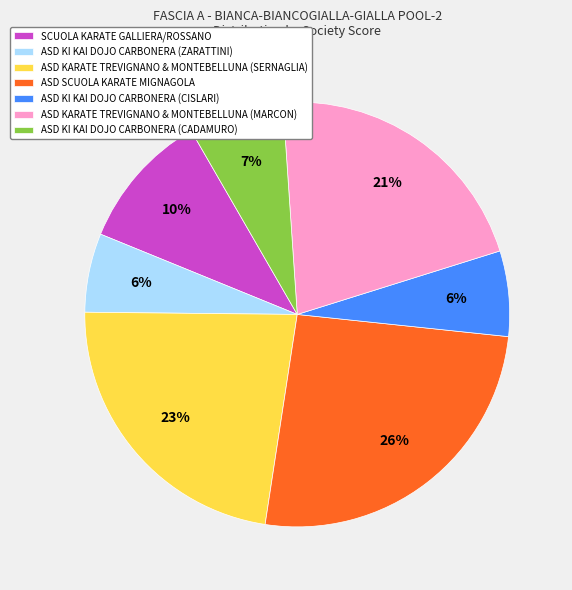

The ASD KI KAI DOJO CARBONERA (ZARATTINI) slice represents 12% of the pie. True or false?

False